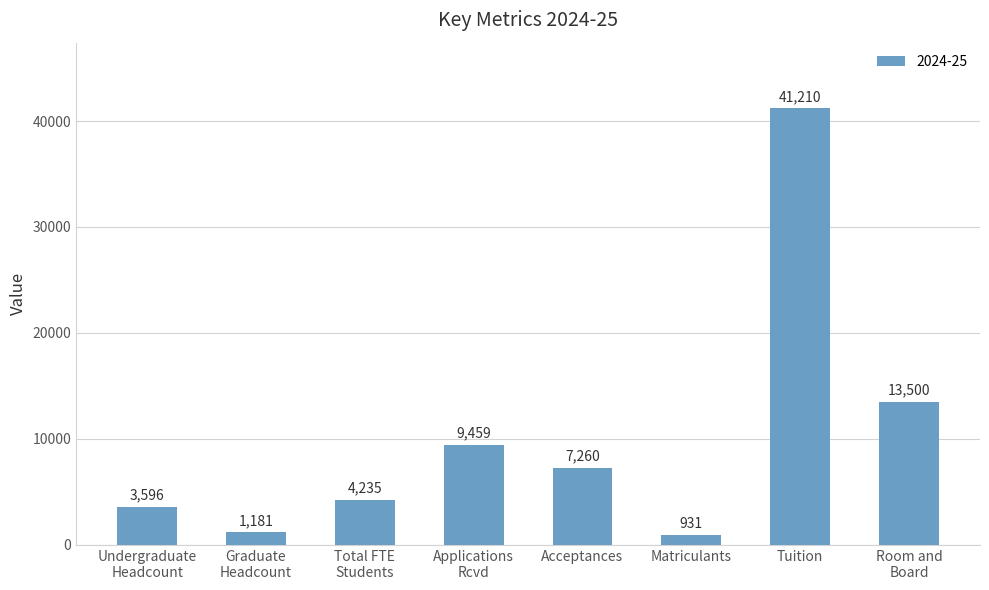

Reading right to left, transcribe all the data shown in this chart.

Room and
Board=13500	Tuition=41210	Matriculants=931	Acceptances=7260	Applications
Rcvd=9459	Total FTE
Students=4235	Graduate
Headcount=1181	Undergraduate
Headcount=3596